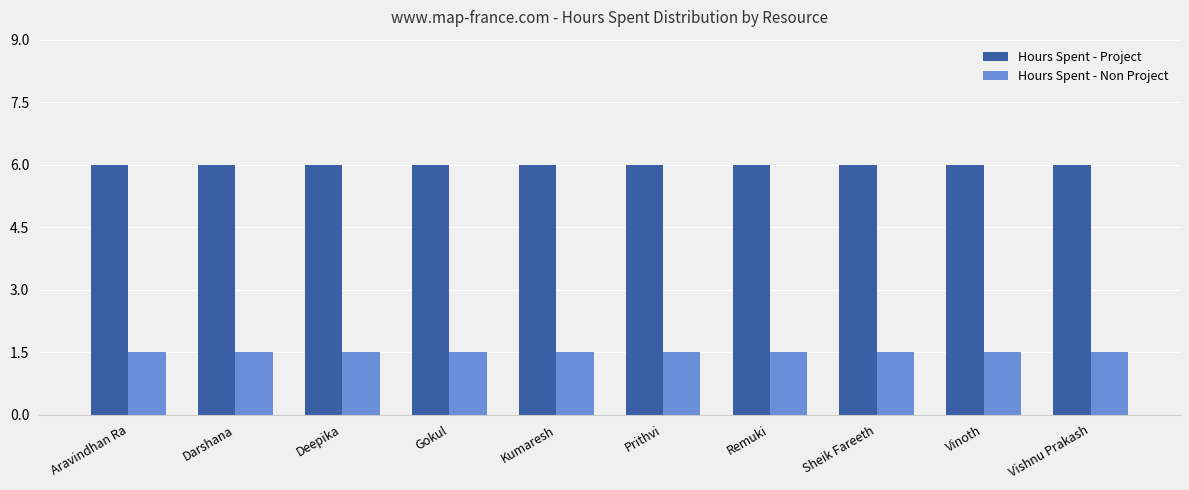

True or false: Hours Spent - Non Project has a value of 2.0 at Kumaresh.

False